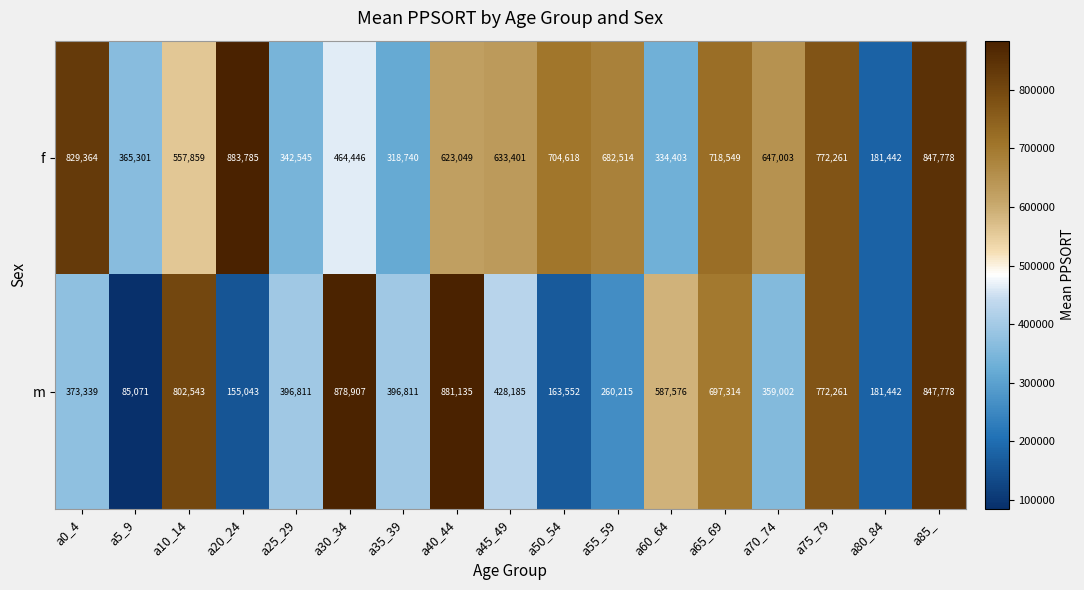

Is it true that f equals 342545 at a25_29?

True